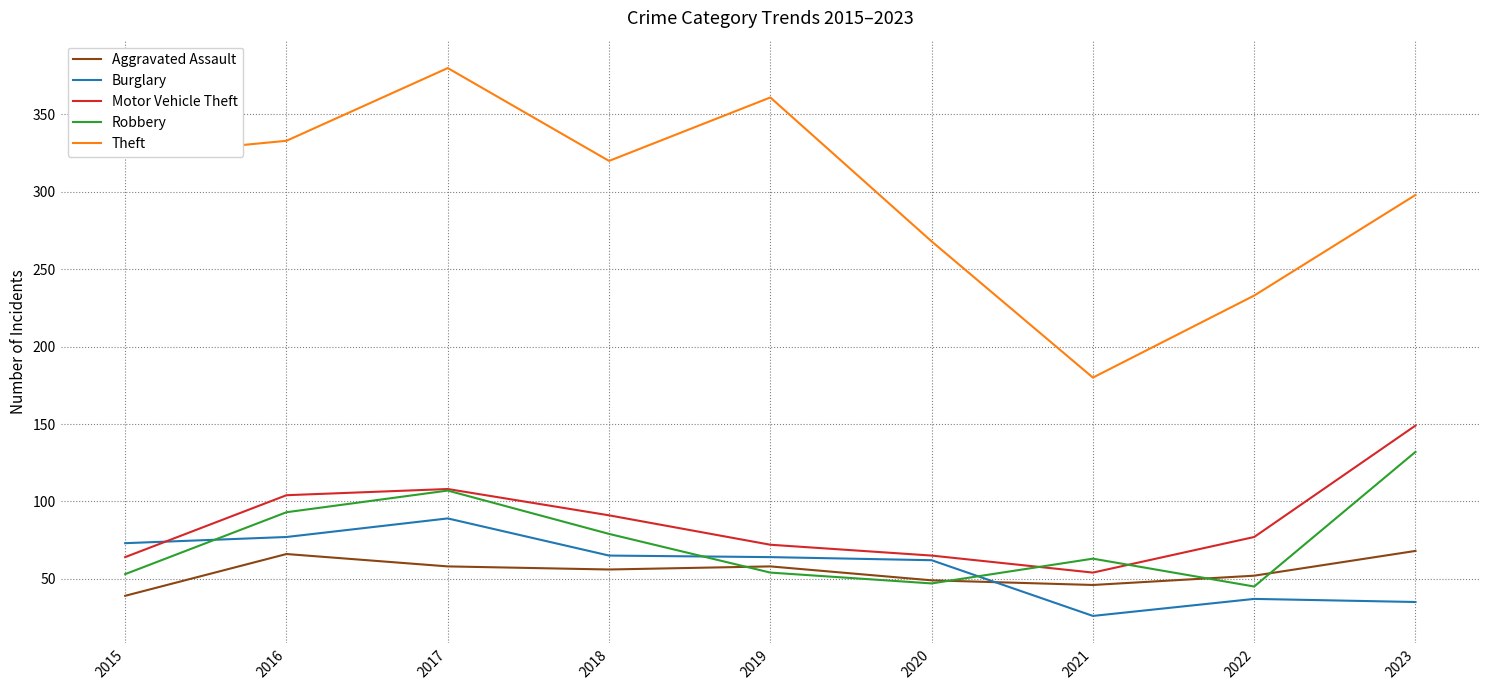

At which category is the sum across all series the highest?

2017